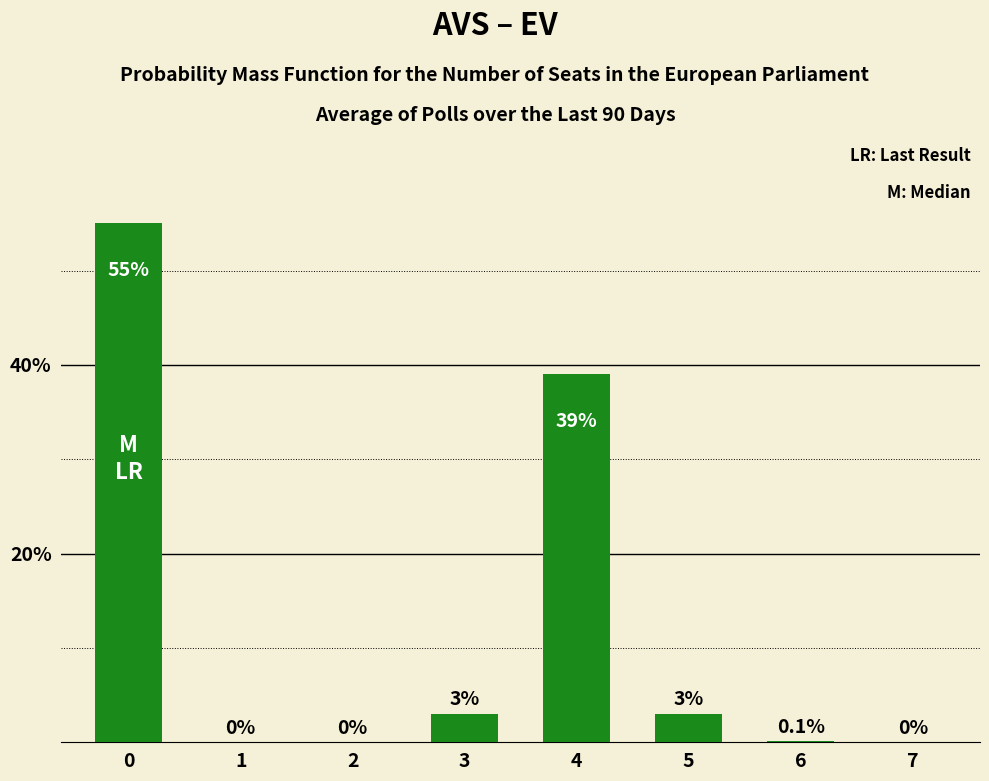

How many values are above zero?

5